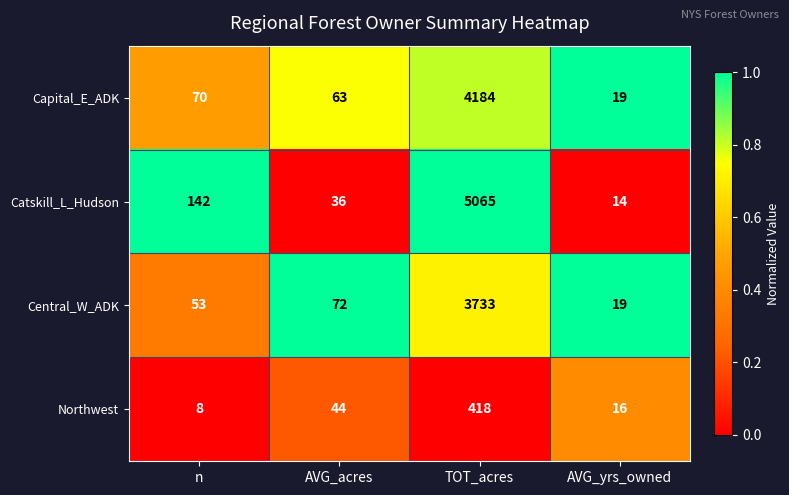

What is the sum of the Central_W_ADK values at TOT_acres and AVG_acres?

3805